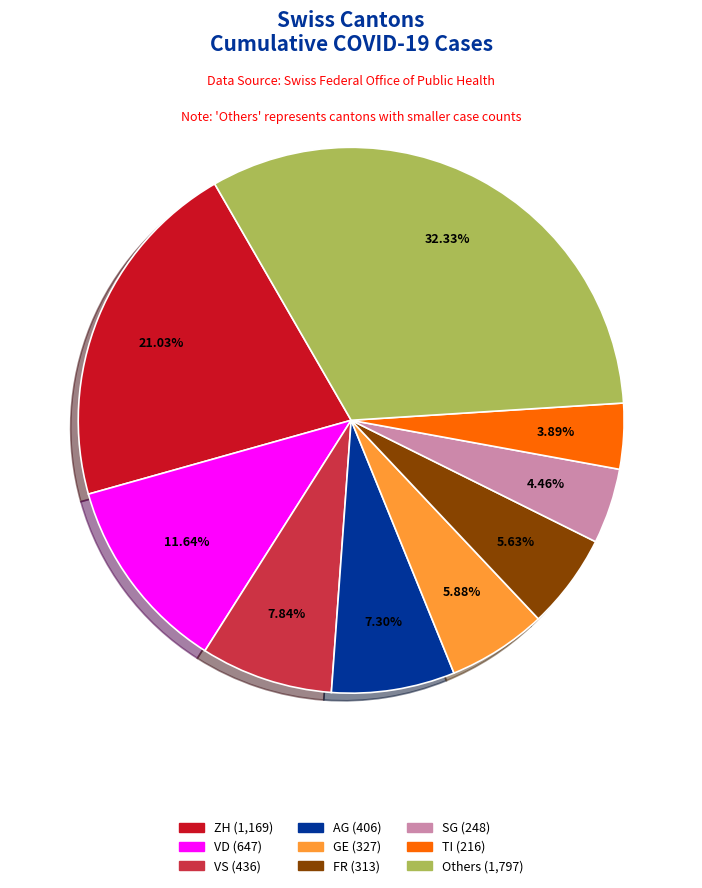

Does any single category account for the majority?

No